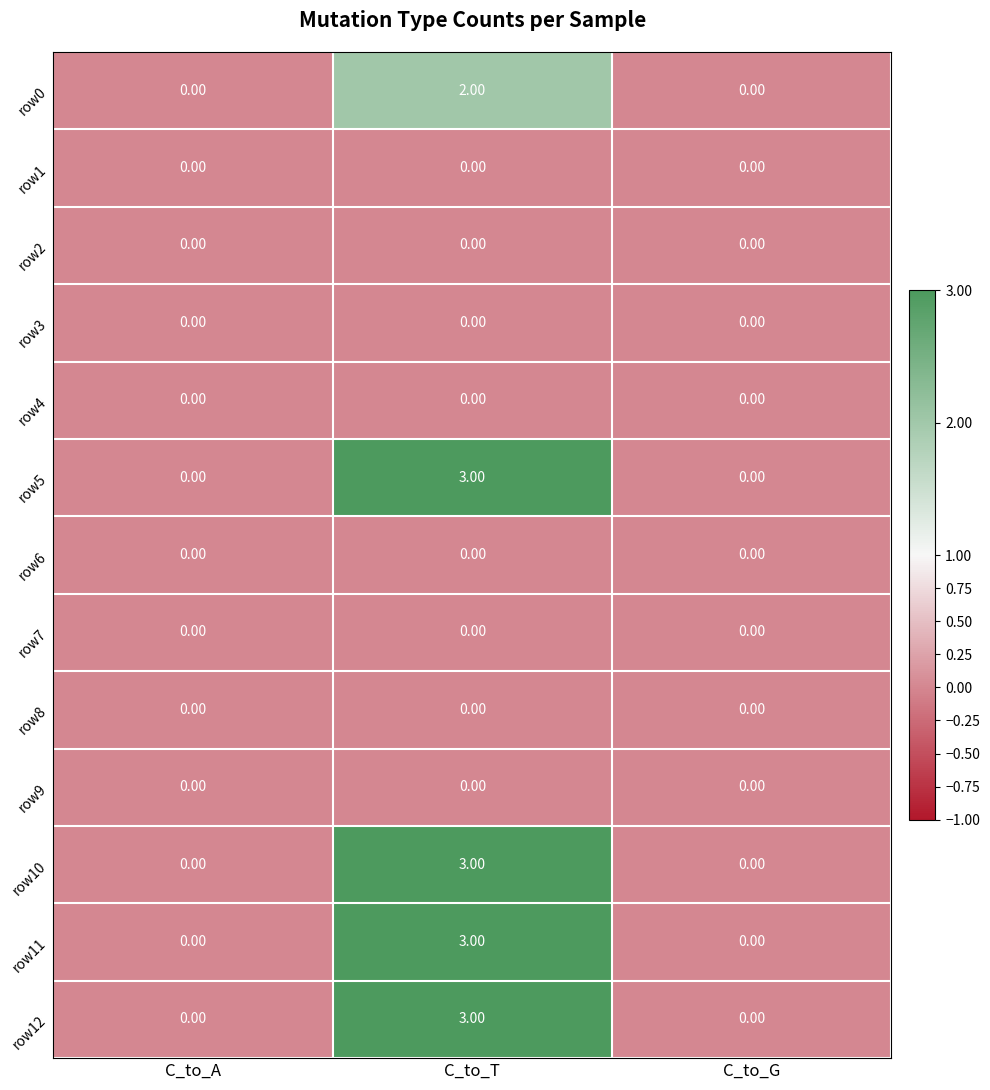

Which category has the highest value in the row0 series?

C_to_T